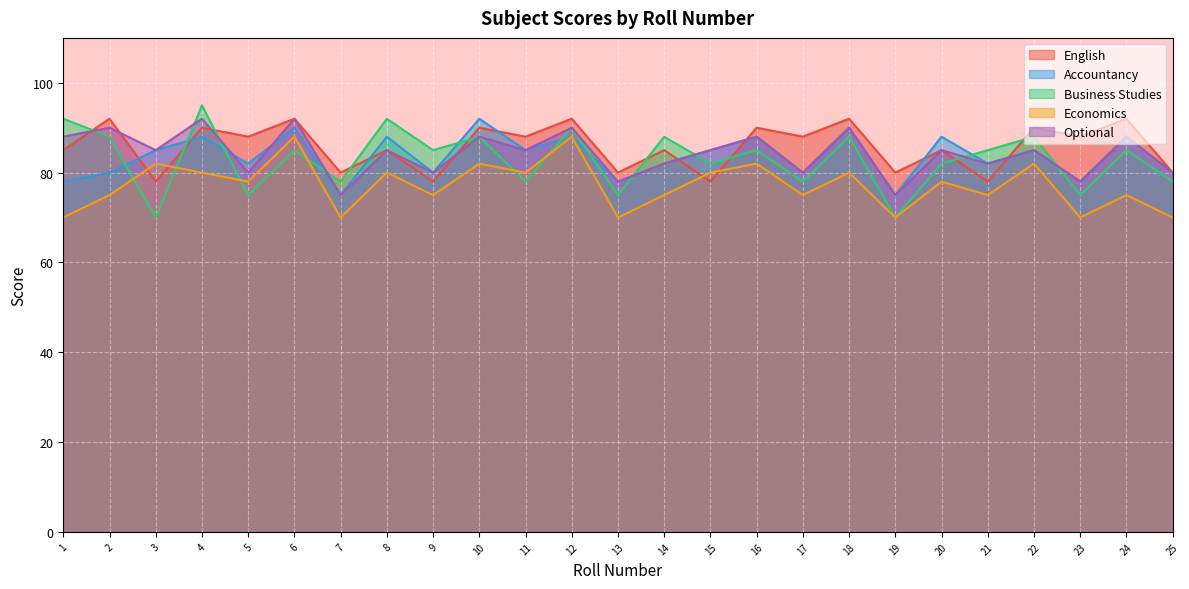

True or false: Accountancy has a value of 88 at 12.

True